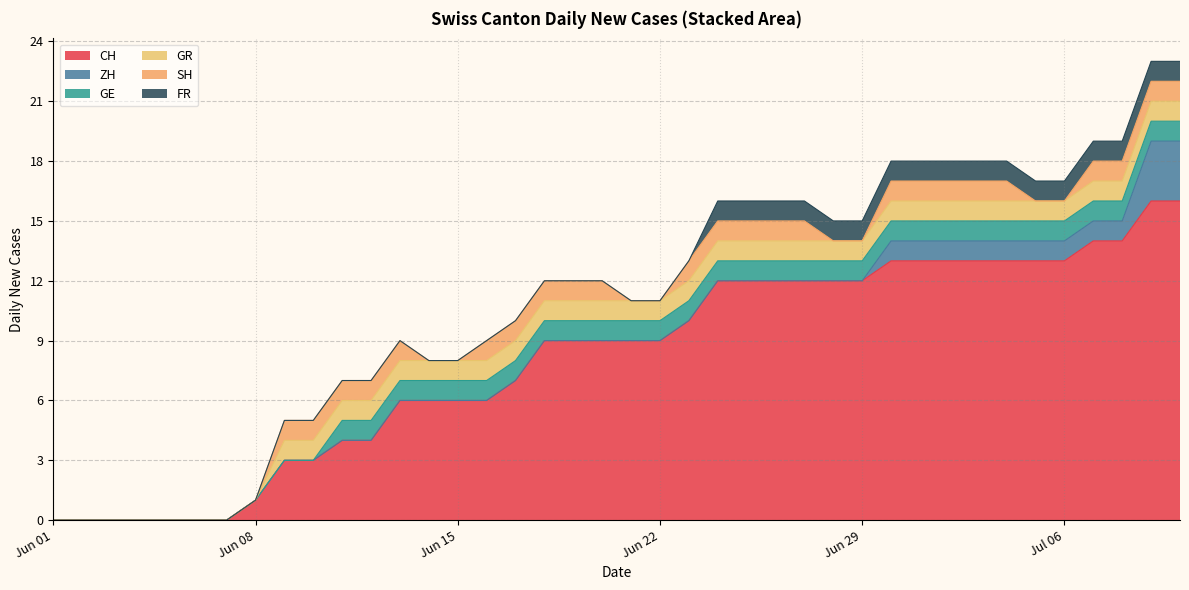

True or false: SH and FR intersect in this chart.

False